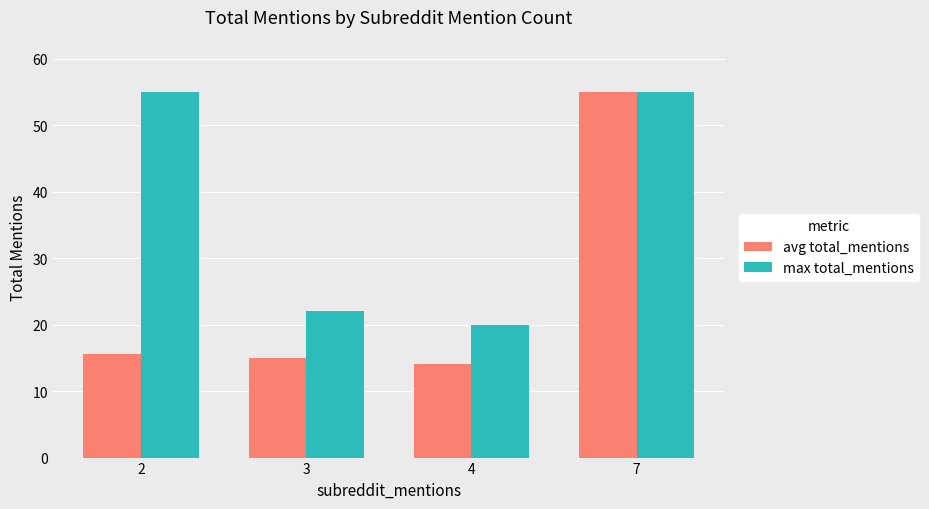

Reading left to right, what are all the values shown in this chart?

avg total_mentions: 15.6	15.0	14.0	55.0
max total_mentions: 55.0	22.0	20.0	55.0